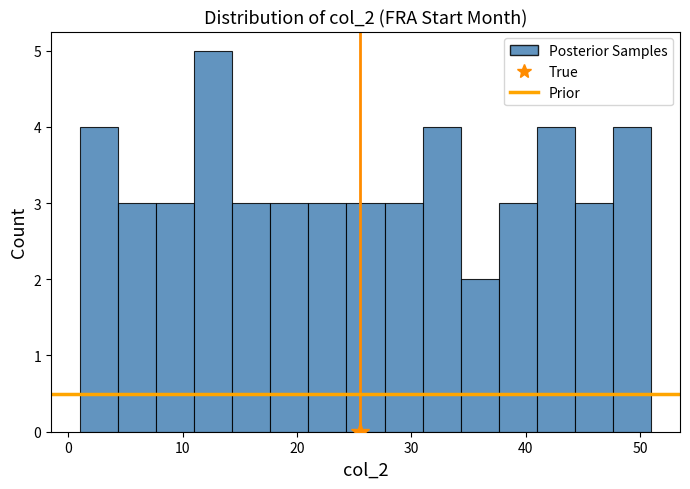

Read against the x-axis, roughly where is the centre of the tallest bar?

13